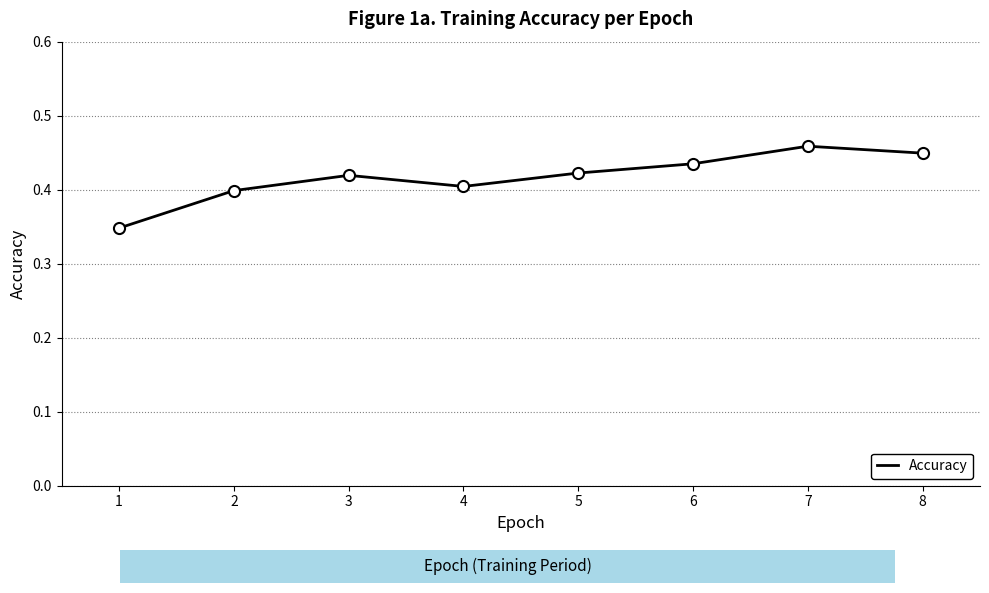

How many interior local peaks (higher than both neighbors) does the data have?

2